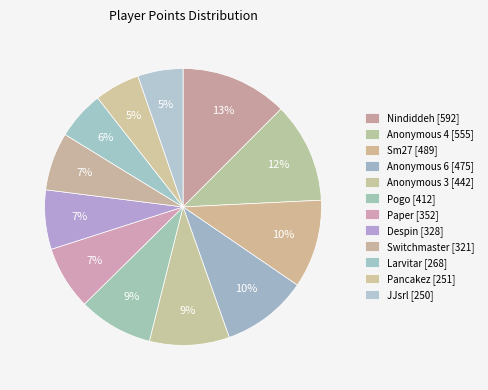

Which slice is the largest?

Nindiddeh